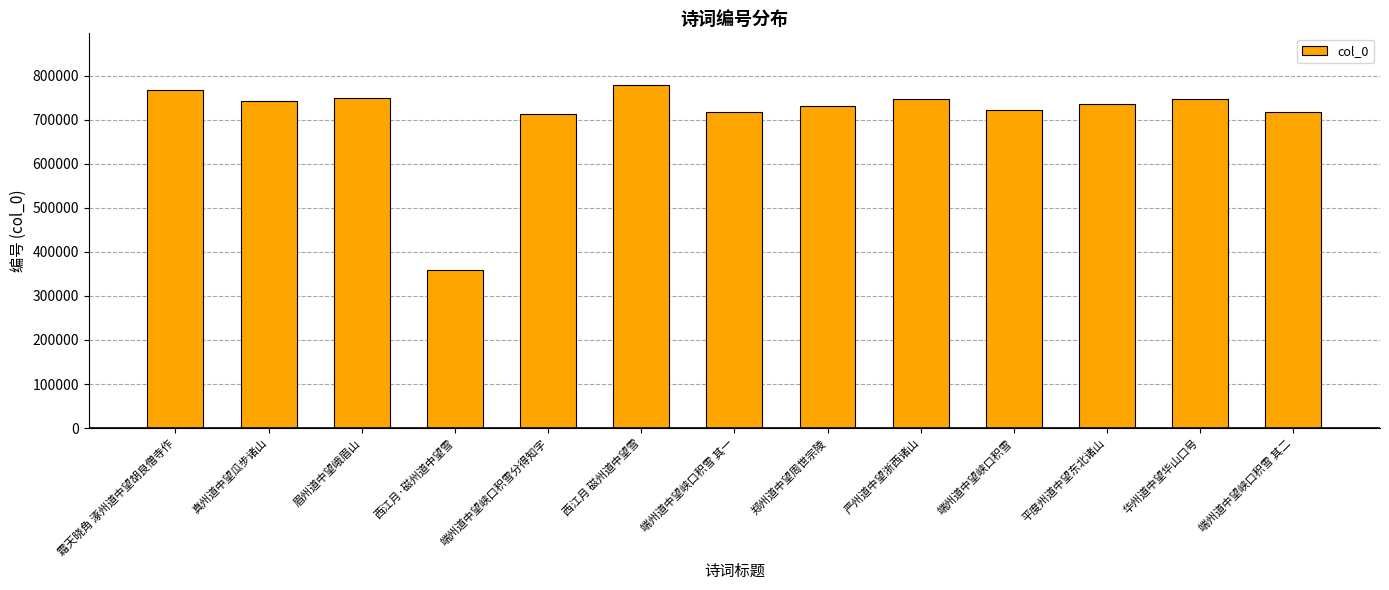

What is the sum of the values at 端州道中望峡口积雪 and 西江月·磁州道中望雪?

1081716